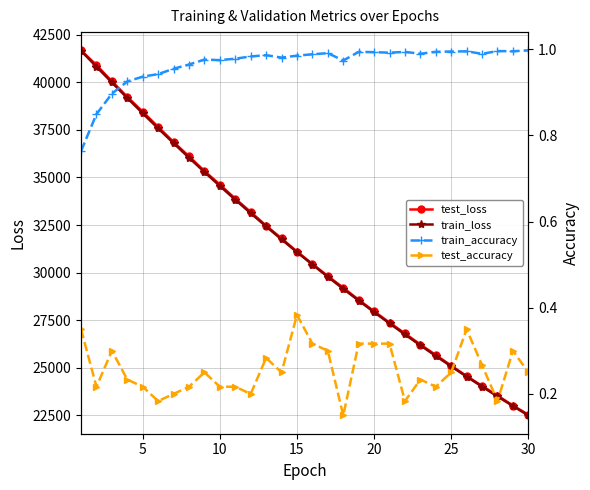

List the series in order of their peak value, highest first.

test_loss, train_loss, train_accuracy, test_accuracy